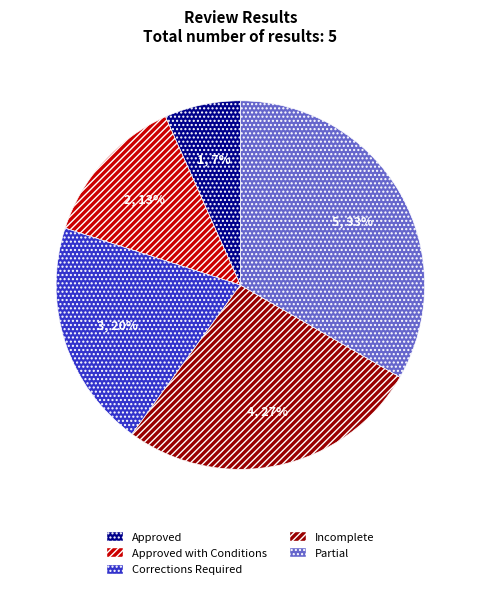

To the nearest percent, what is the average slice percentage?

20%